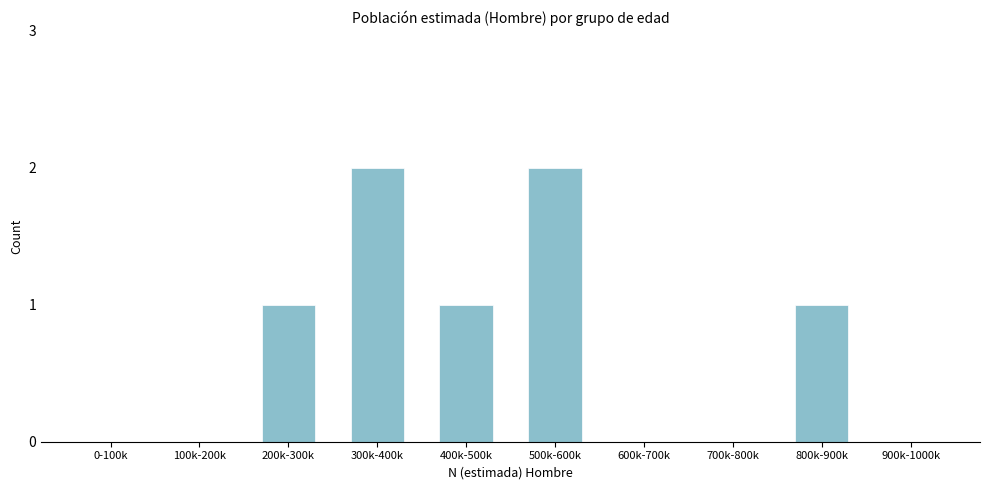

Reading right to left, extract all data points from this chart.

900k-1000k=0	800k-900k=1	700k-800k=0	600k-700k=0	500k-600k=2	400k-500k=1	300k-400k=2	200k-300k=1	100k-200k=0	0-100k=0